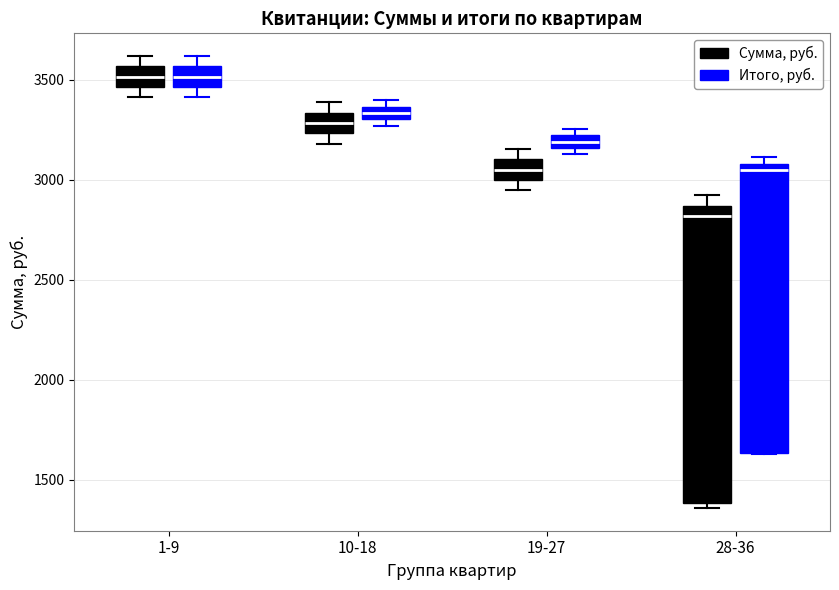

Where is the lower edge of the box for 19-27 (Итого, руб.) on the y-axis? The values are not printed on the chart, so give them approximately, as read against the axis.

3150